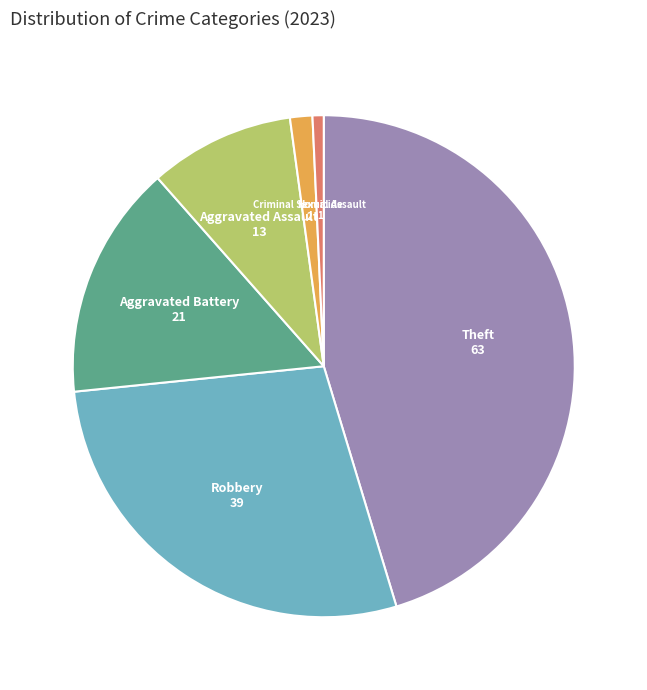

Is there a majority slice in this chart?

No